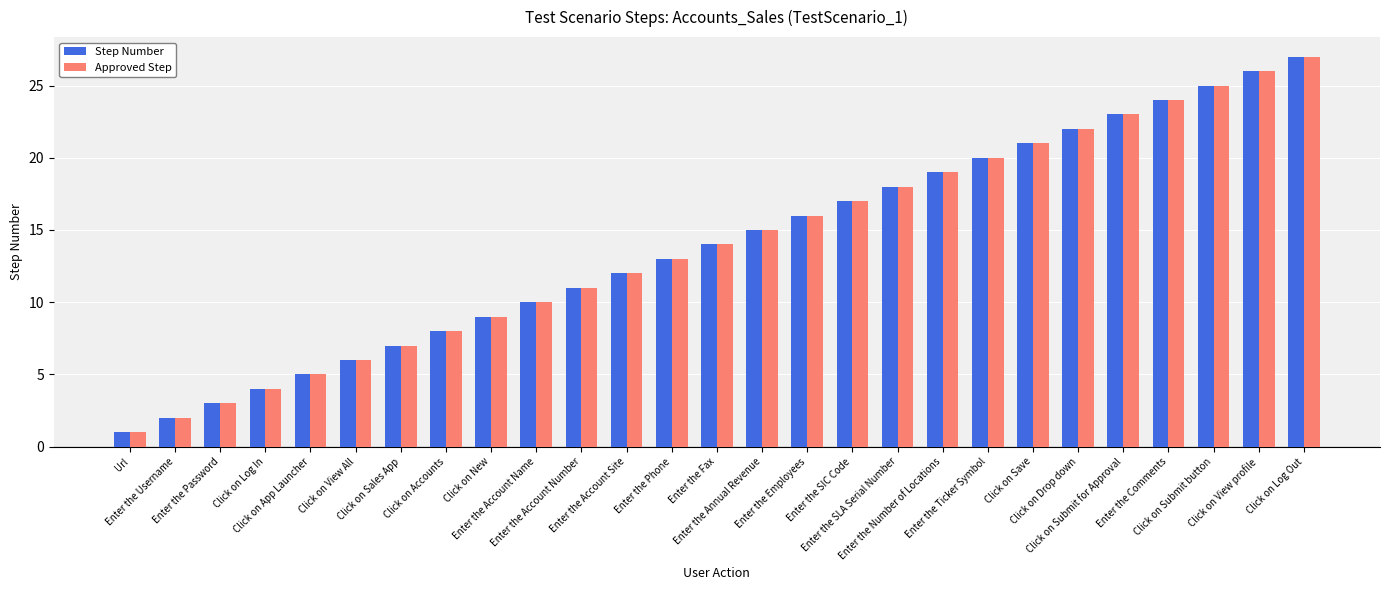

Are the bars horizontal?

No